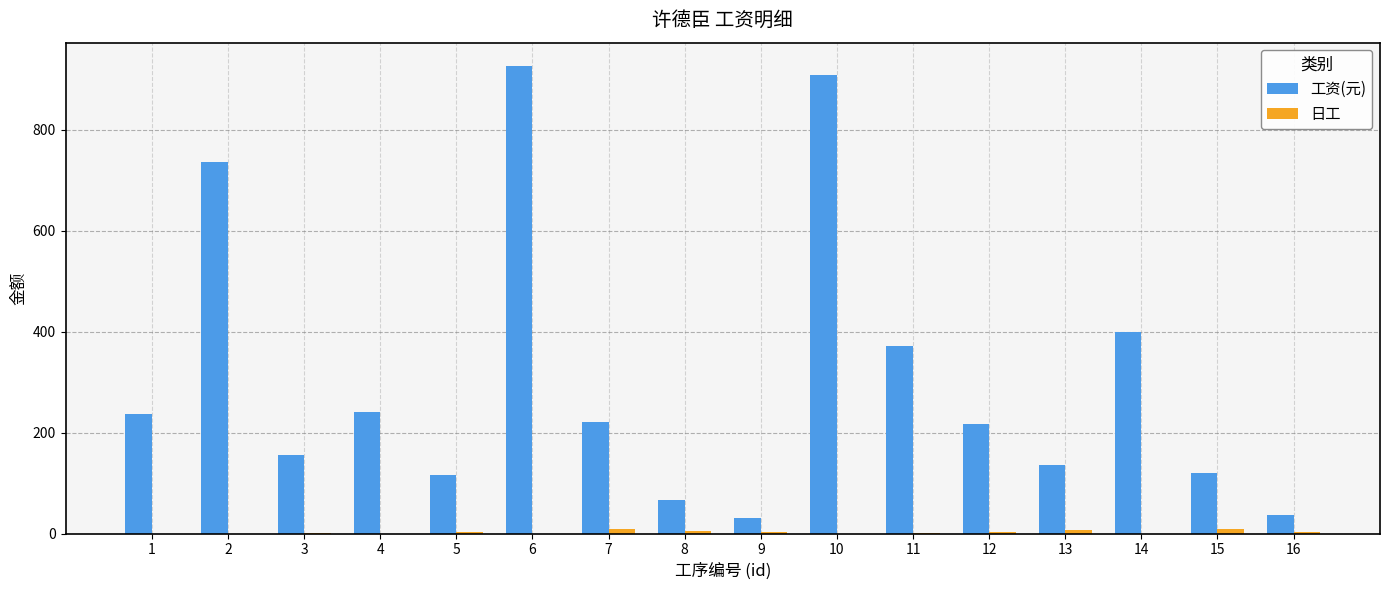

Which series has the largest total across all categories?

工资(元)